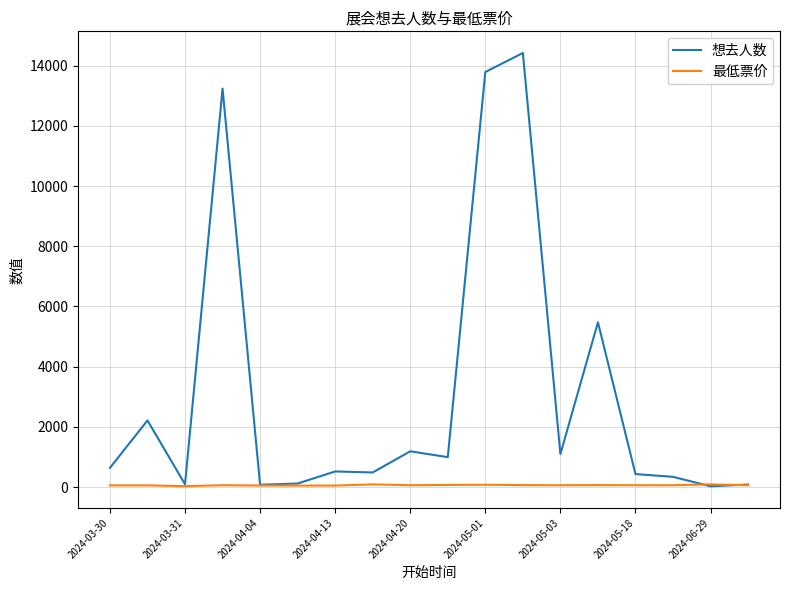

At how many categories does at least one series exceed 708?

8